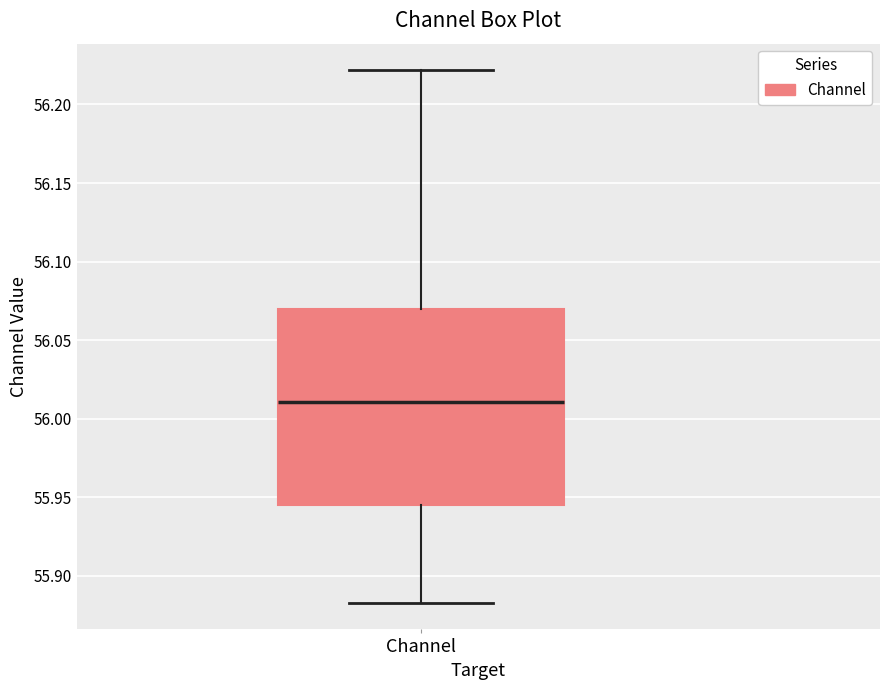

Where is the upper edge of the box for Channel on the y-axis? The values are not printed on the chart, so give them approximately, as read against the axis.

56.070